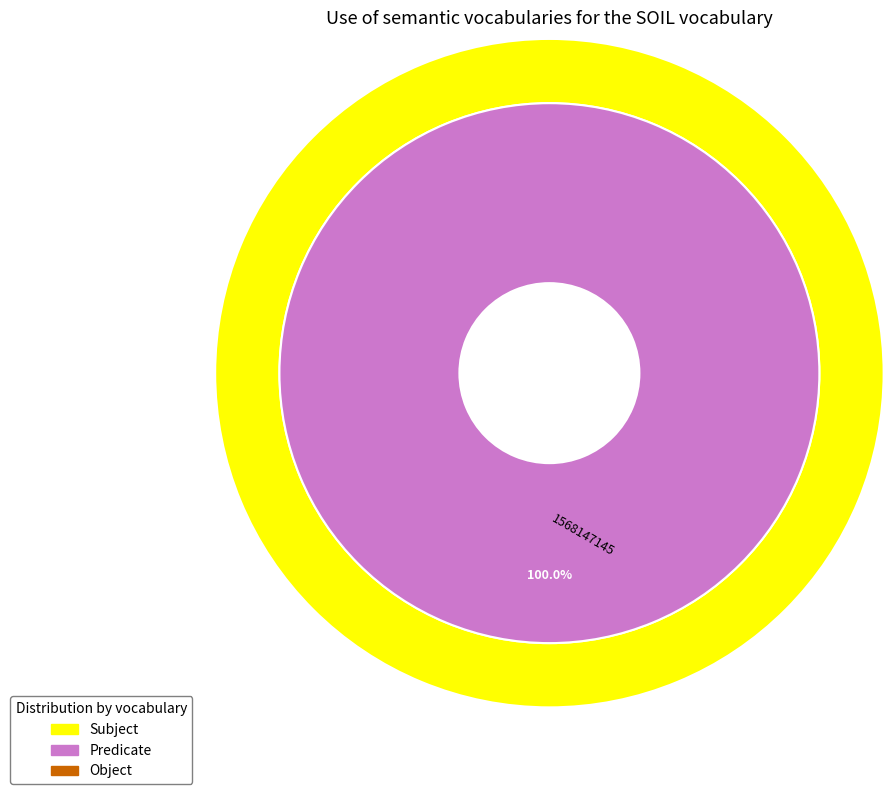

Which category has the biggest portion of the pie?

1568147145